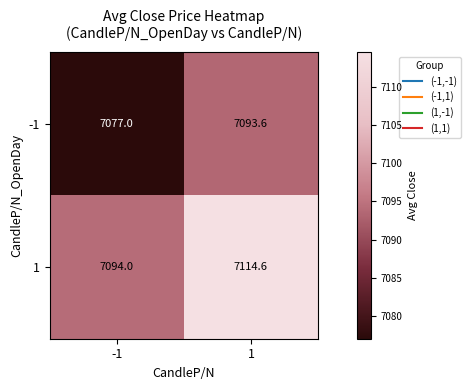

The value of -1 at -1 is 12134.5. True or false?

False